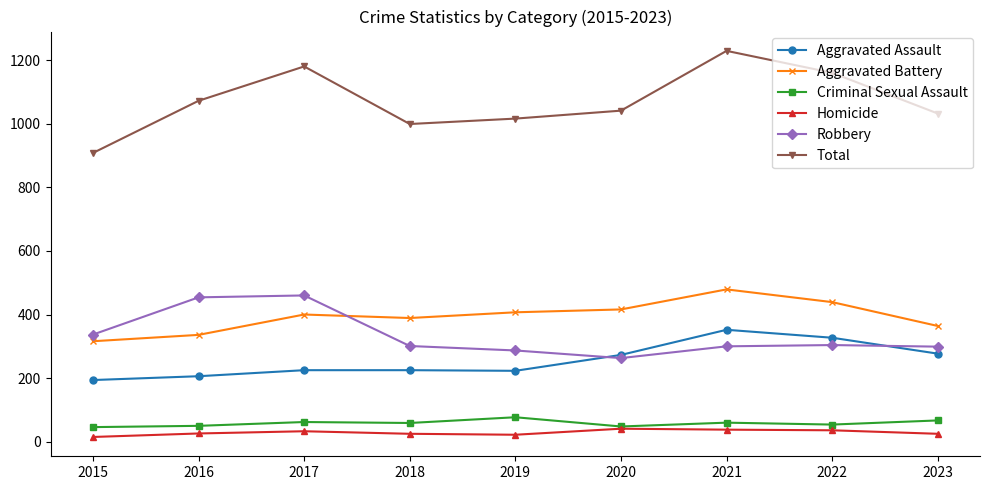

True or false: Aggravated Assault and Aggravated Battery intersect in this chart.

False